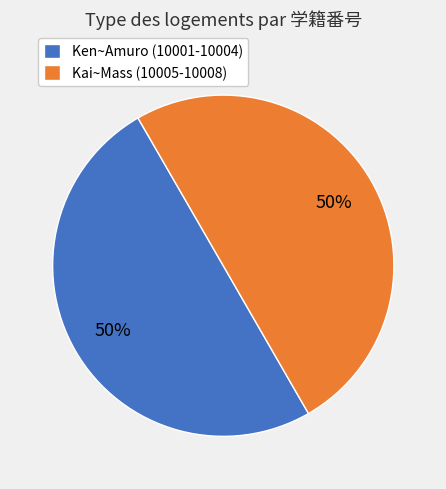

Is it true that Ken~Amuro (10001-10004) is 50% of the pie?

True